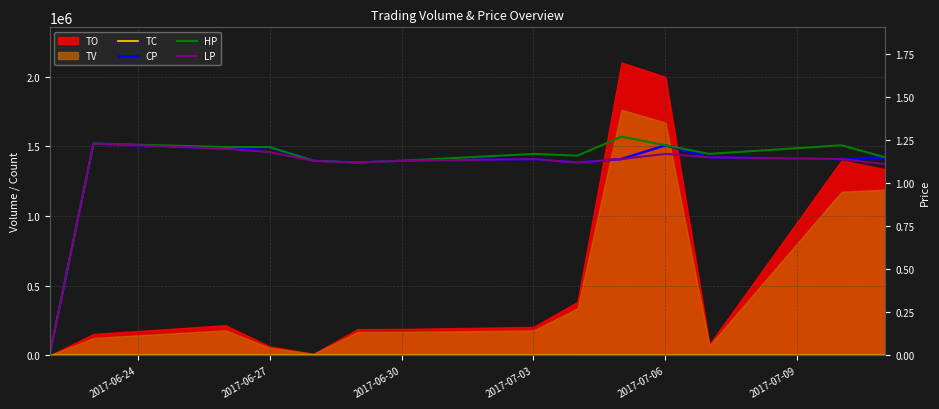

What is the spread (max minus min) of values at 2017-07-06?

0.1